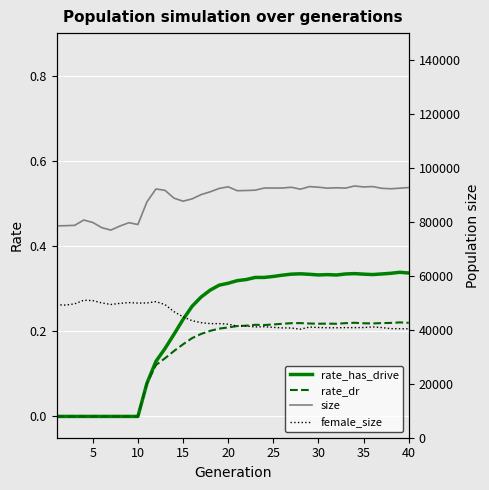

How many interior local peaks does the rate_has_drive series have?

5